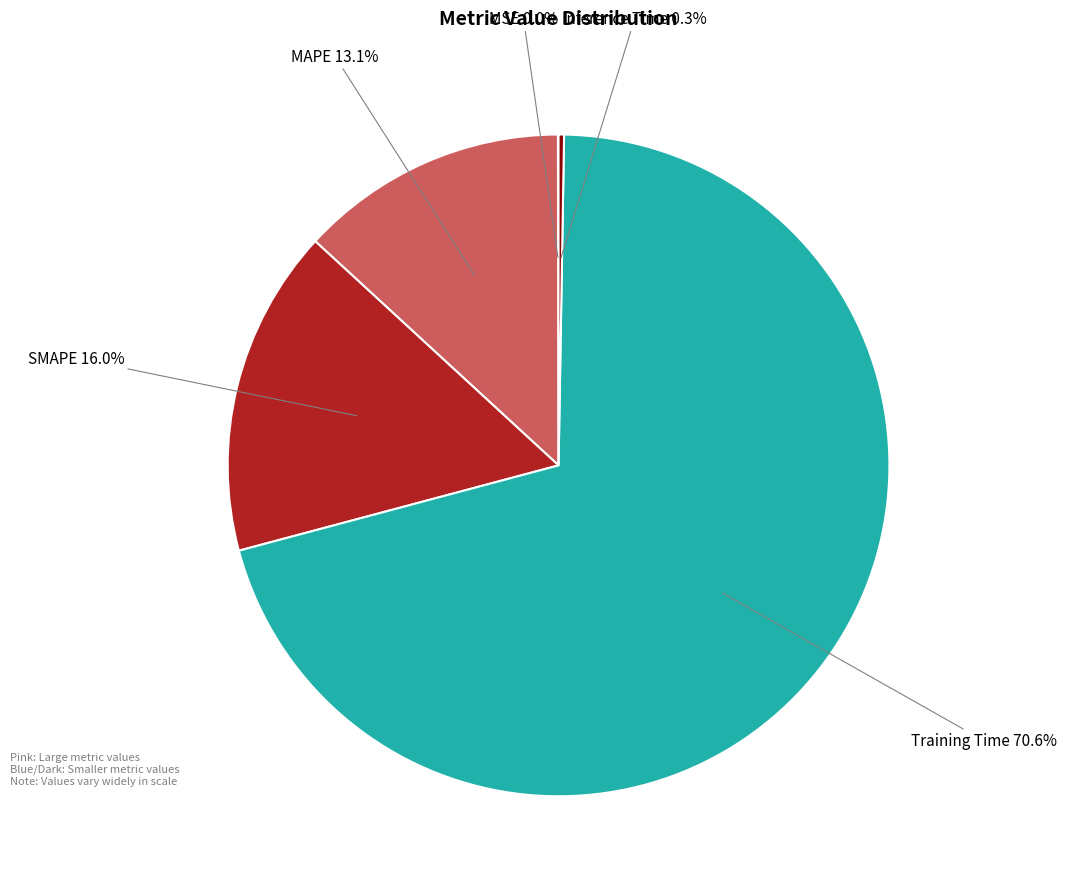

Is Training Time 70.6% the majority of the pie?

Yes